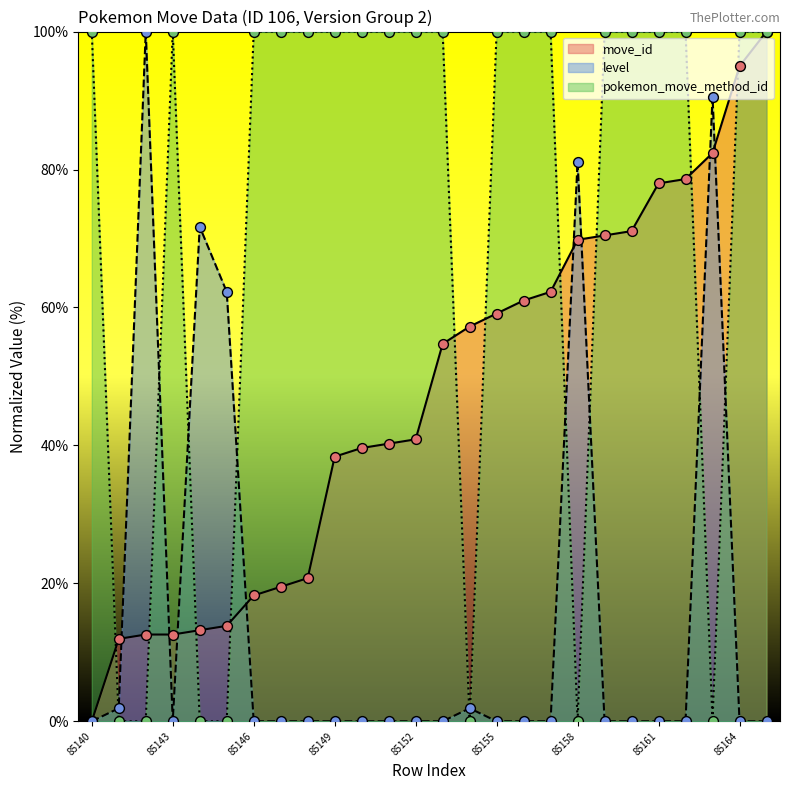

At which category is the sum across all series the highest?

85165